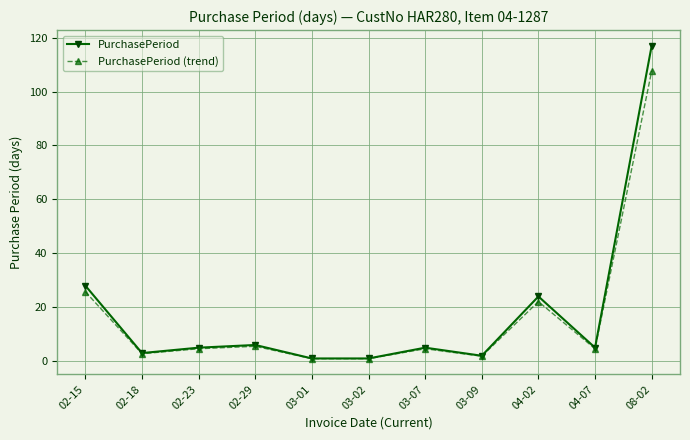

At 08-02, list the series in order from smallest to largest.

PurchasePeriod (trend), PurchasePeriod